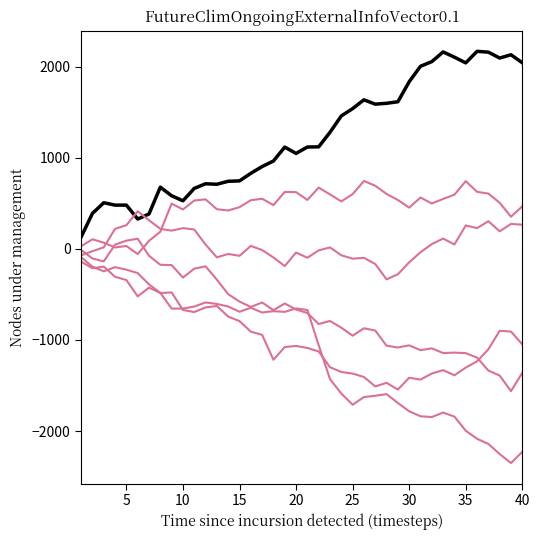

Reading left to right, list all the values displayed in this chart.

col_3: 130.4	389.4	506.6	480.4	480.4	327.6	383.5	677.5	582.9	527.9	664.1	714.8	709.4	742.2	746.3	829.6	903.9	964.9	1117.4	1047.9	1118.2	1120.2	1279.8	1459.8	1539.8	1636.5	1588.8	1598.3	1615.2	1835.0	2004.9	2055.7	2162.0	2104.5	2042.0	2169.0	2159.5	2095.0	2130.9	2043.1
col_7: -91.8	-195.4	-246.3	-200.5	-228.4	-265.9	-389.3	-483.9	-478.2	-670.8	-693.5	-642.7	-626.5	-743.6	-792.8	-908.7	-944.2	-1217.1	-1077.8	-1065.8	-1087.7	-1126.2	-1298.9	-1351.4	-1369.3	-1406.1	-1510.2	-1470.6	-1544.5	-1414.8	-1434.9	-1368.2	-1331.4	-1387.8	-1303.0	-1234.7	-1102.0	-899.2	-908.2	-1048.7
col_9: -70.0	-25.2	16.9	220.0	259.9	412.7	314.3	219.7	200.4	227.9	212.8	47.7	-93.2	-55.7	-76.2	32.5	-12.8	-94.1	-188.7	-40.1	-97.3	-16.2	15.7	-69.9	-107.5	-98.3	-166.2	-334.4	-278.6	-147.7	-36.8	52.4	113.2	48.4	257.2	227.9	303.7	193.1	274.0	265.2
col_2: -12.1	-105.3	-137.2	46.3	90.2	111.6	-75.4	-174.4	-177.8	-315.4	-217.1	-191.7	-337.9	-497.2	-579.1	-637.1	-588.6	-672.8	-599.2	-666.3	-703.7	-825.2	-791.4	-864.8	-953.0	-871.8	-896.3	-1063.1	-1082.5	-1059.1	-1112.1	-1091.8	-1143.9	-1138.7	-1144.7	-1193.5	-1335.7	-1391.0	-1561.7	-1359.8
col_5: -140.1	-212.6	-194.8	-306.2	-342.1	-521.6	-425.2	-483.4	-655.5	-655.5	-632.8	-588.4	-604.6	-632.7	-690.1	-646.6	-698.3	-683.8	-691.7	-653.3	-670.9	-1057.9	-1429.6	-1588.6	-1711.1	-1626.7	-1612.3	-1594.5	-1691.8	-1783.2	-1837.4	-1846.5	-1796.6	-1841.5	-1996.9	-2084.7	-2141.6	-2252.2	-2351.0	-2228.1
col_8: 29.0	105.0	68.0	15.6	31.5	-56.9	87.7	188.1	496.9	432.6	531.0	543.7	435.3	421.3	458.2	534.2	550.4	480.7	625.3	622.9	537.2	673.0	597.9	521.0	601.0	745.2	693.2	603.0	536.8	452.8	563.7	498.2	548.1	595.1	743.4	626.2	607.2	505.9	353.1	467.2